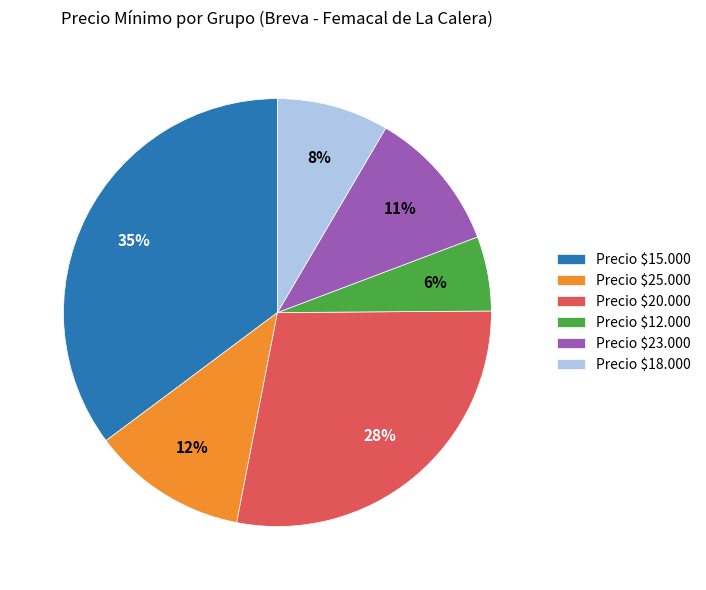

Does any single category account for the majority?

No